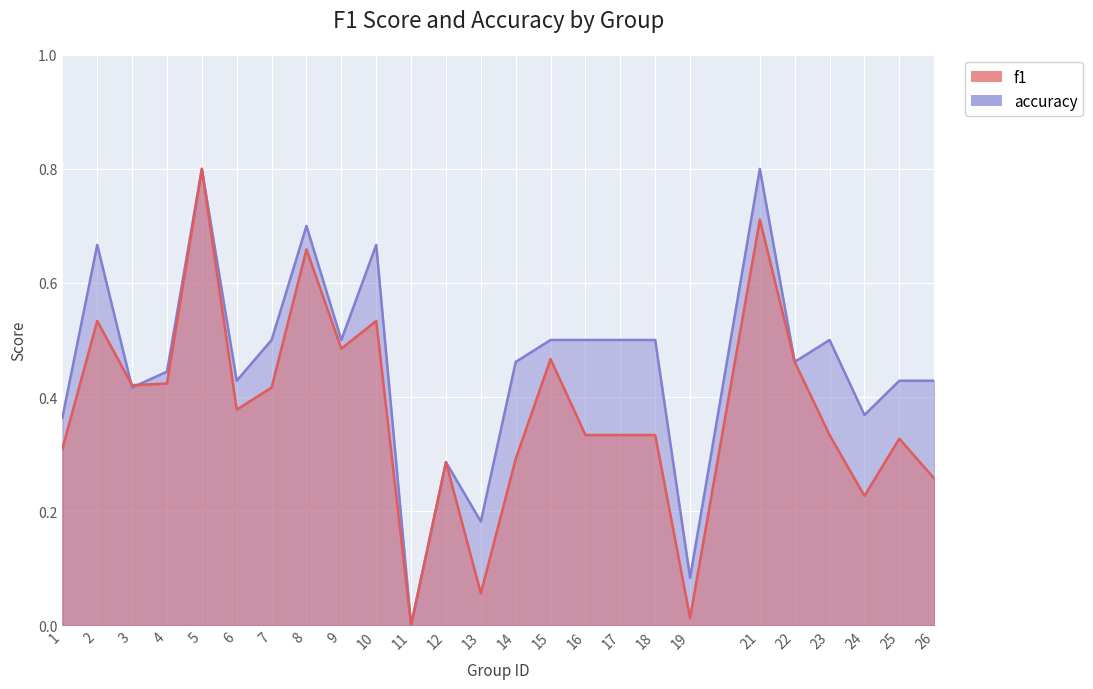

Does the chart display data point markers on the line(s)?

No